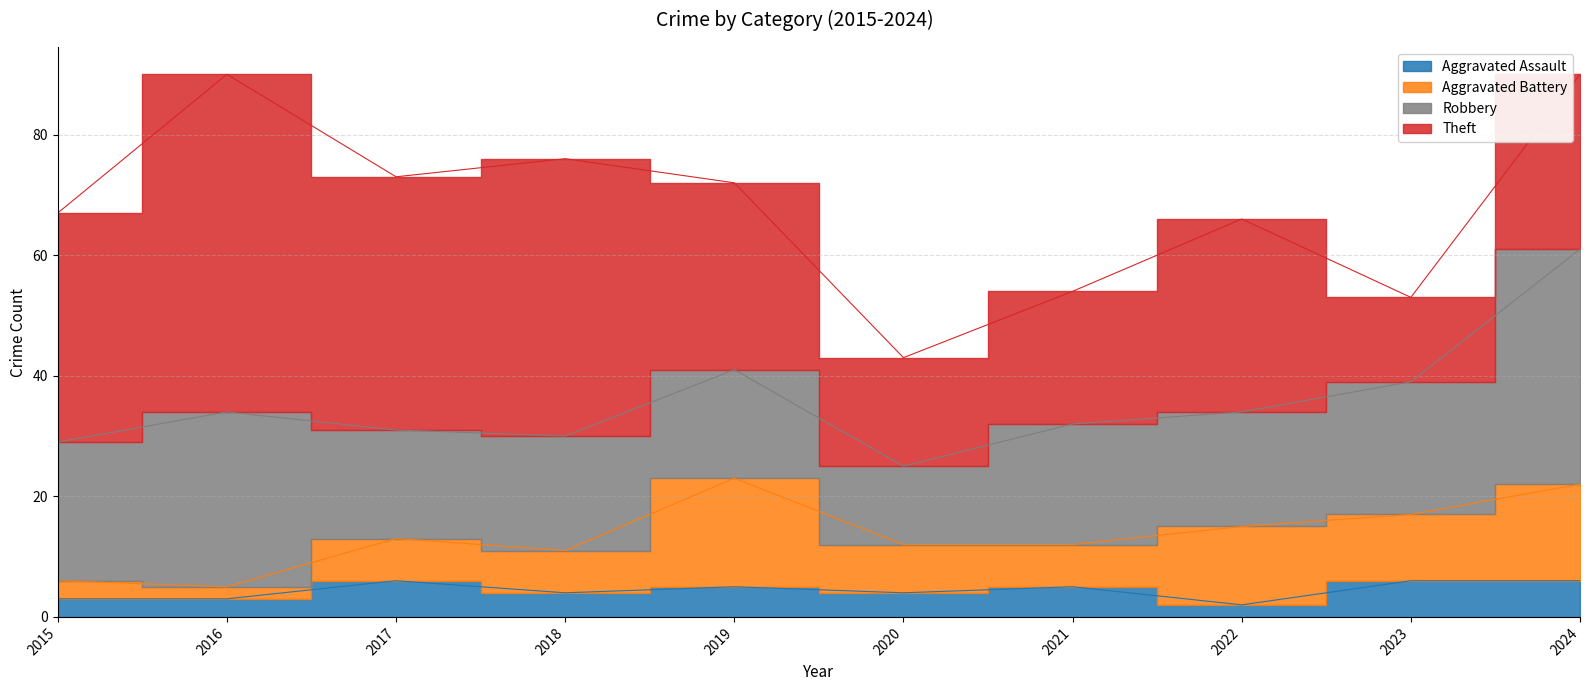

What is the difference between the Theft values at 2016 and 2015?

18